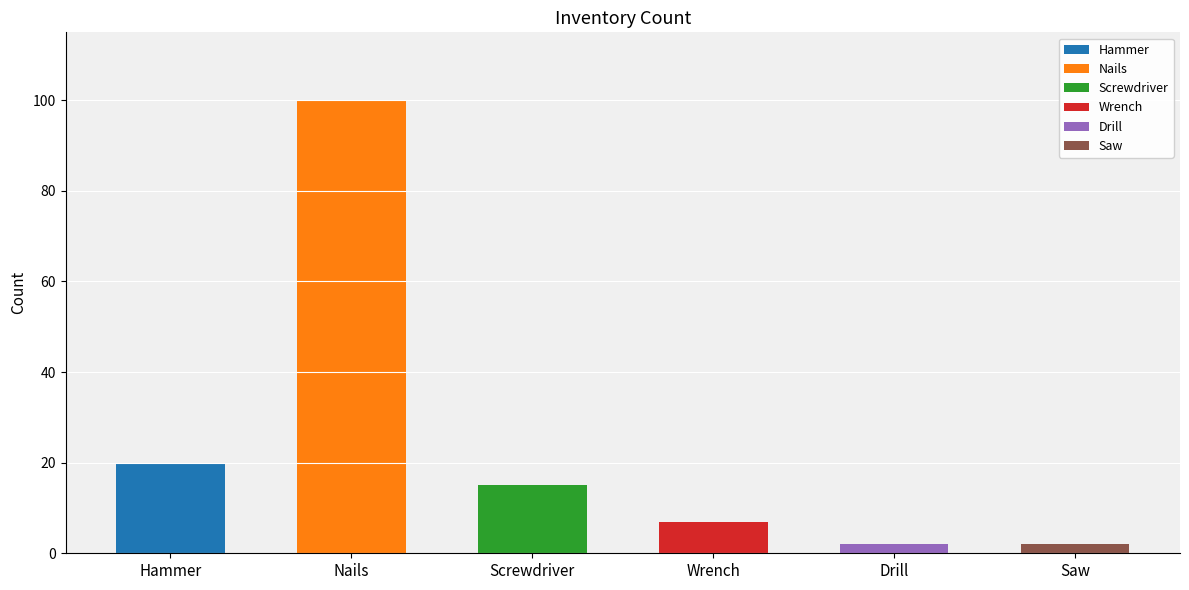

What is the sum of all values?

146